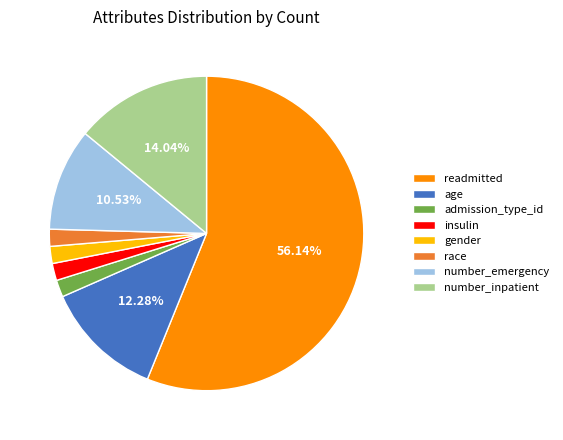

Between number_inpatient and age, which is larger?

number_inpatient